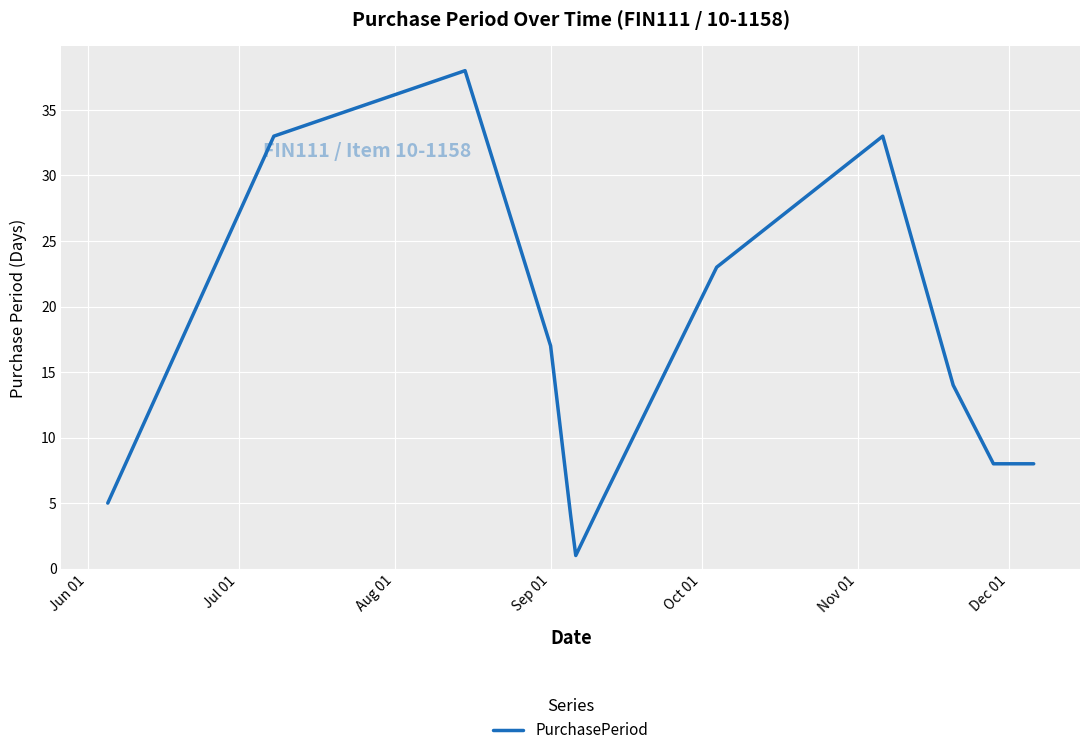

What is the greatest value displayed?

38